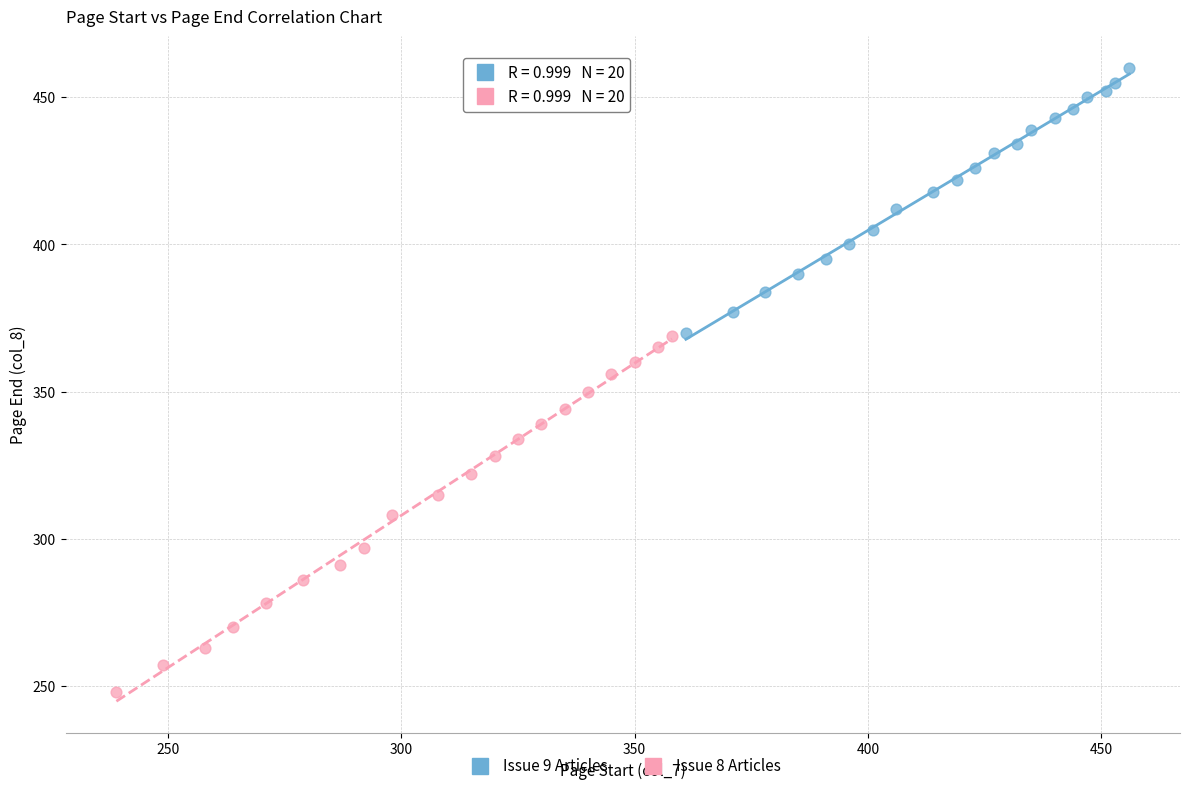

Which series reaches the maximum Y coordinate?

Issue 9 Articles